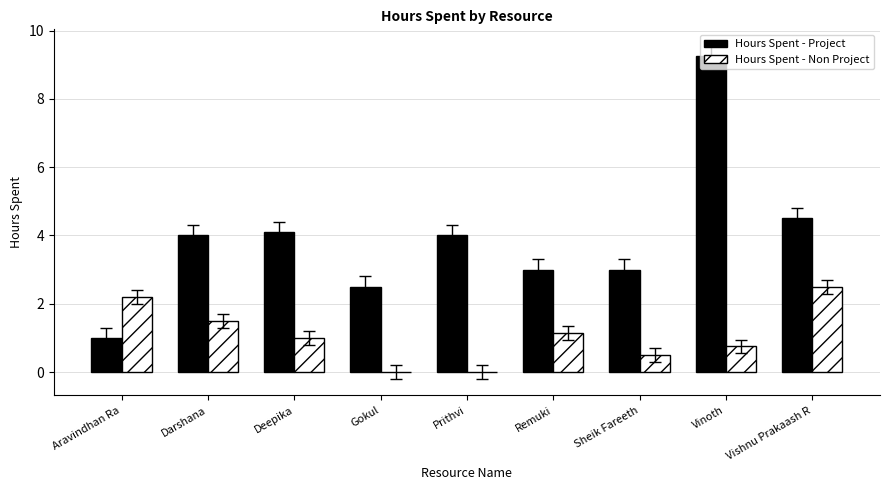

What is the average value of the Hours Spent - Project series?

3.9